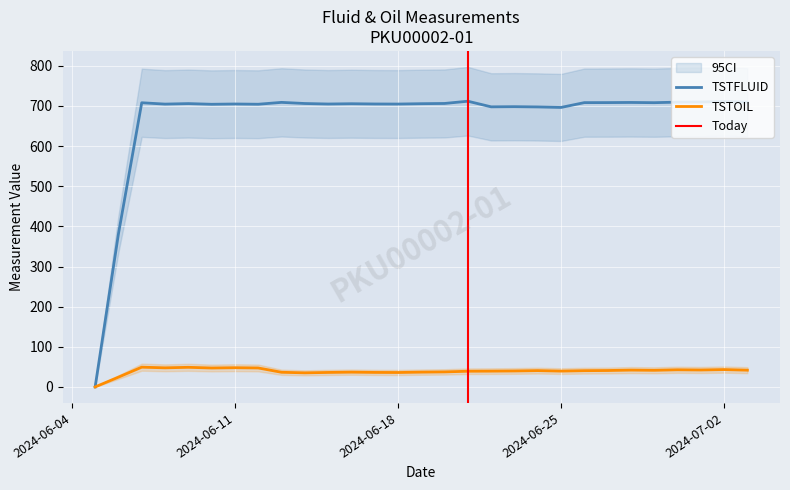

What is the difference between the highest and lowest values at 2024-06-15?

668.8